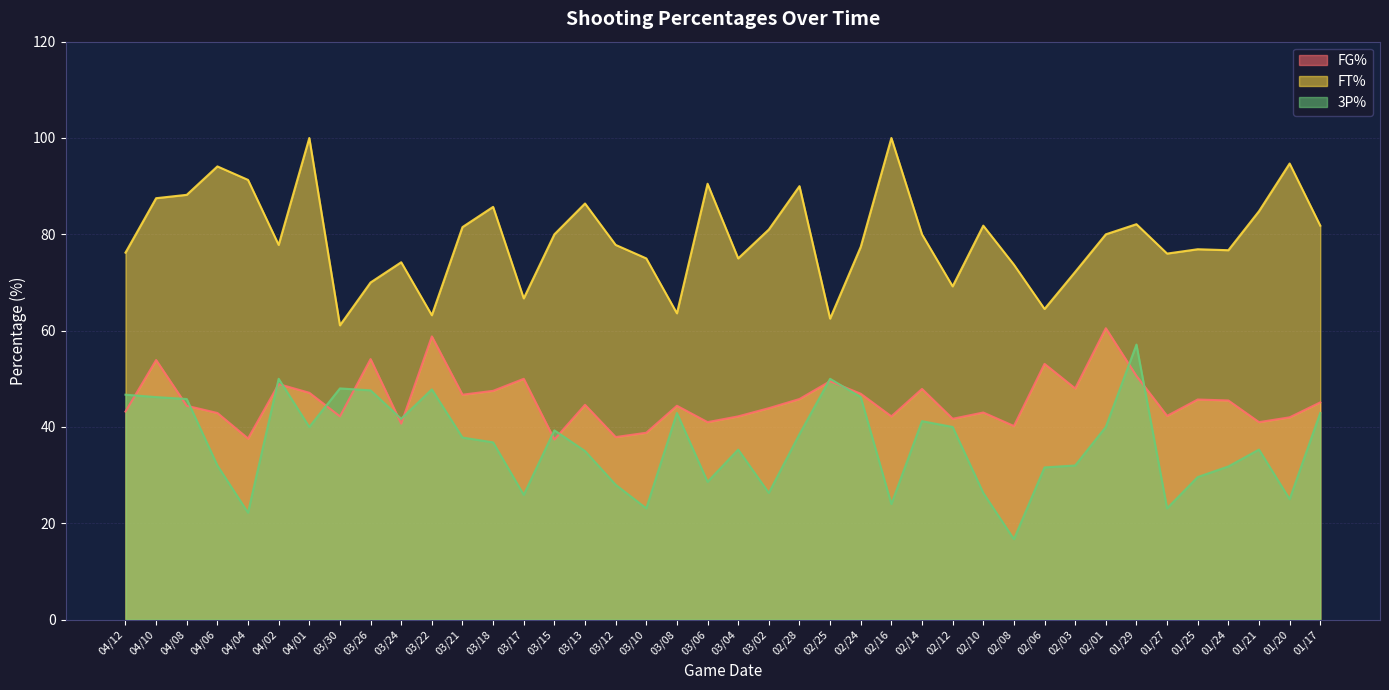

How many lines are shown in the chart?

3